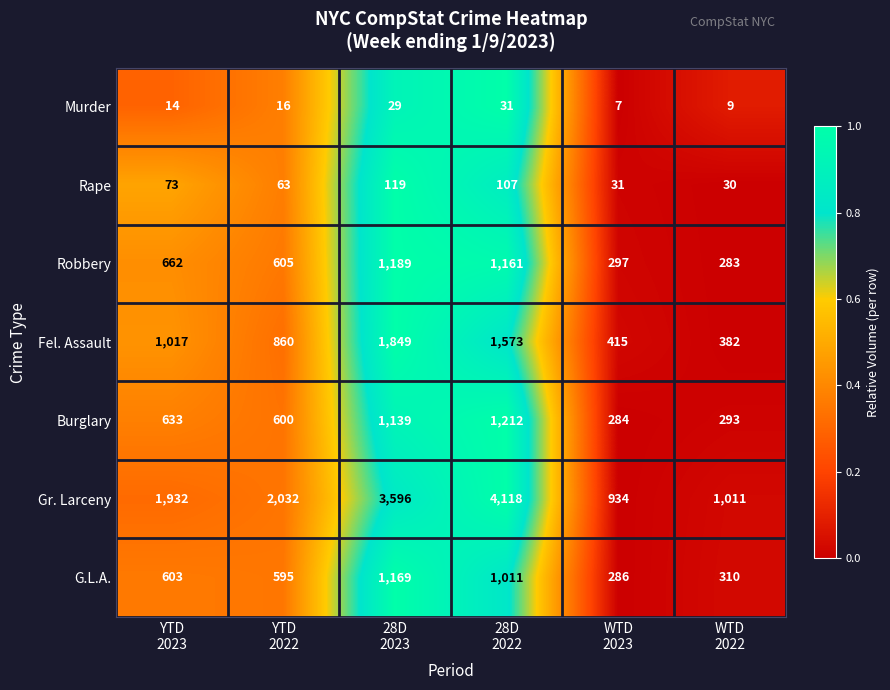

Which series has the largest total across all categories?

Gr. Larceny